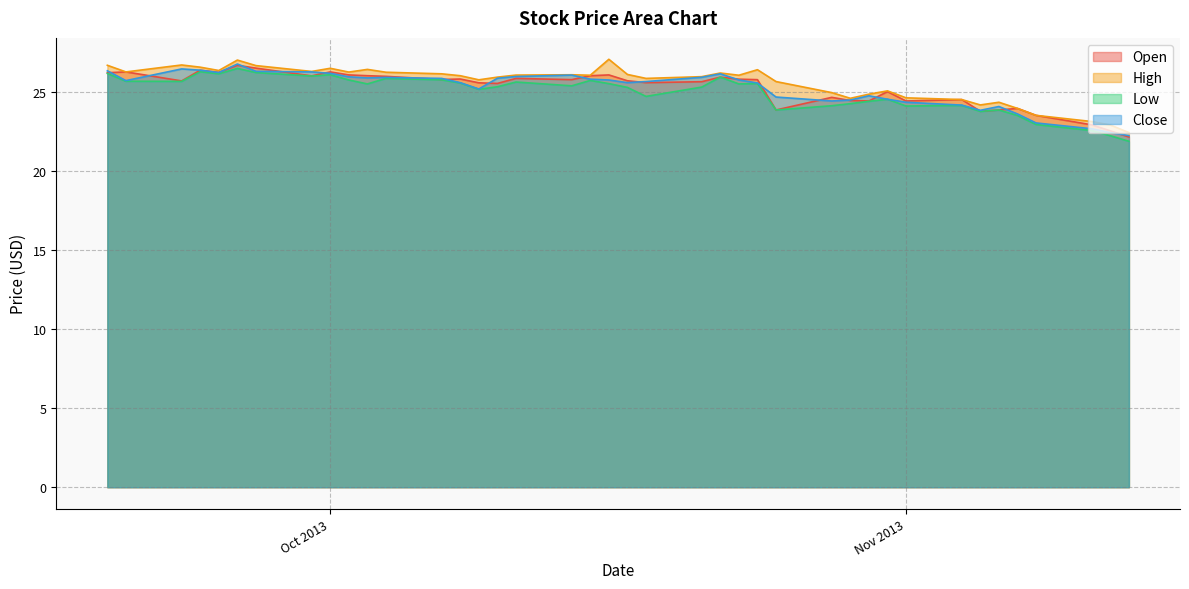

What is the minimum value shown in the chart?

21.9